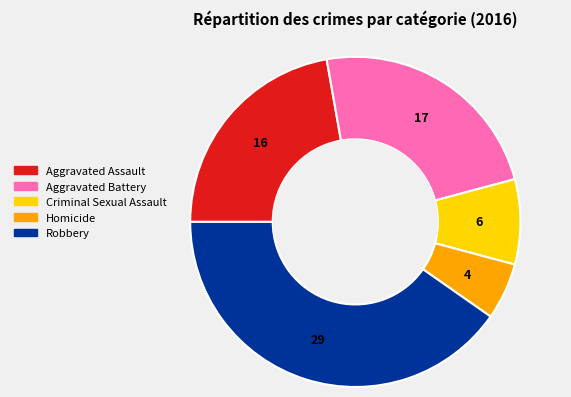

The Homicide slice represents 6% of the pie. True or false?

True